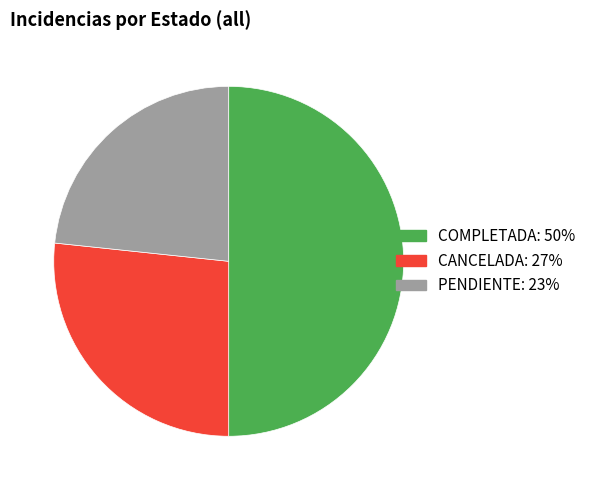

Rank the categories by value from lowest to highest.

PENDIENTE, CANCELADA, COMPLETADA